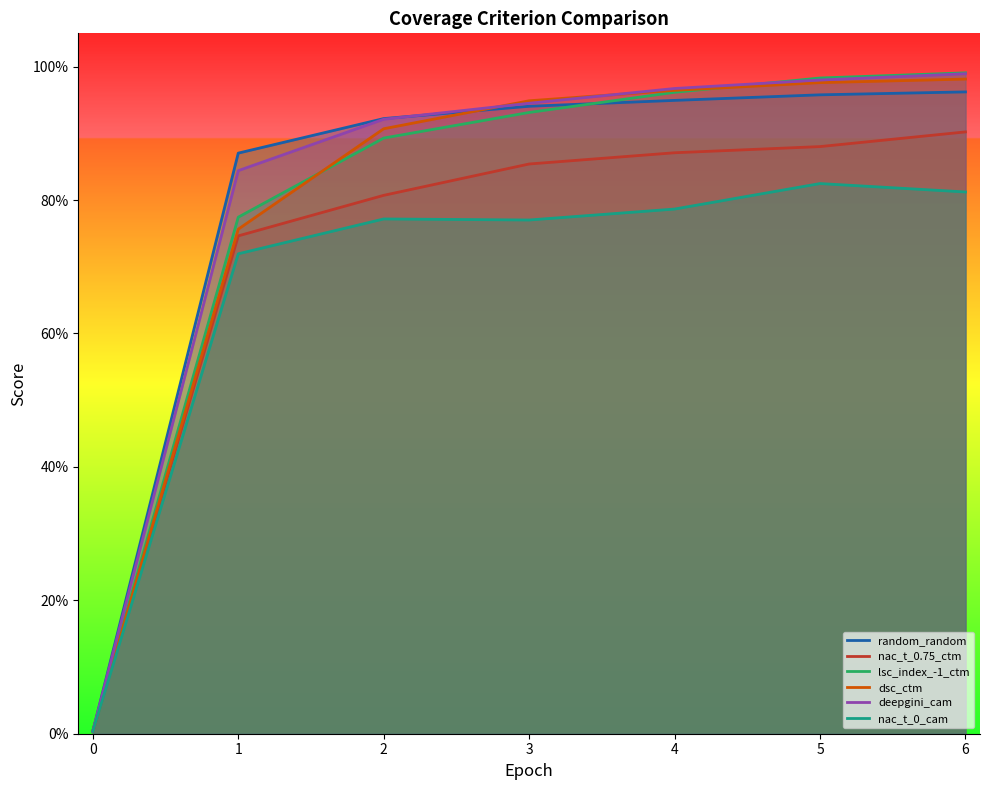

How many lines are shown in the chart?

6